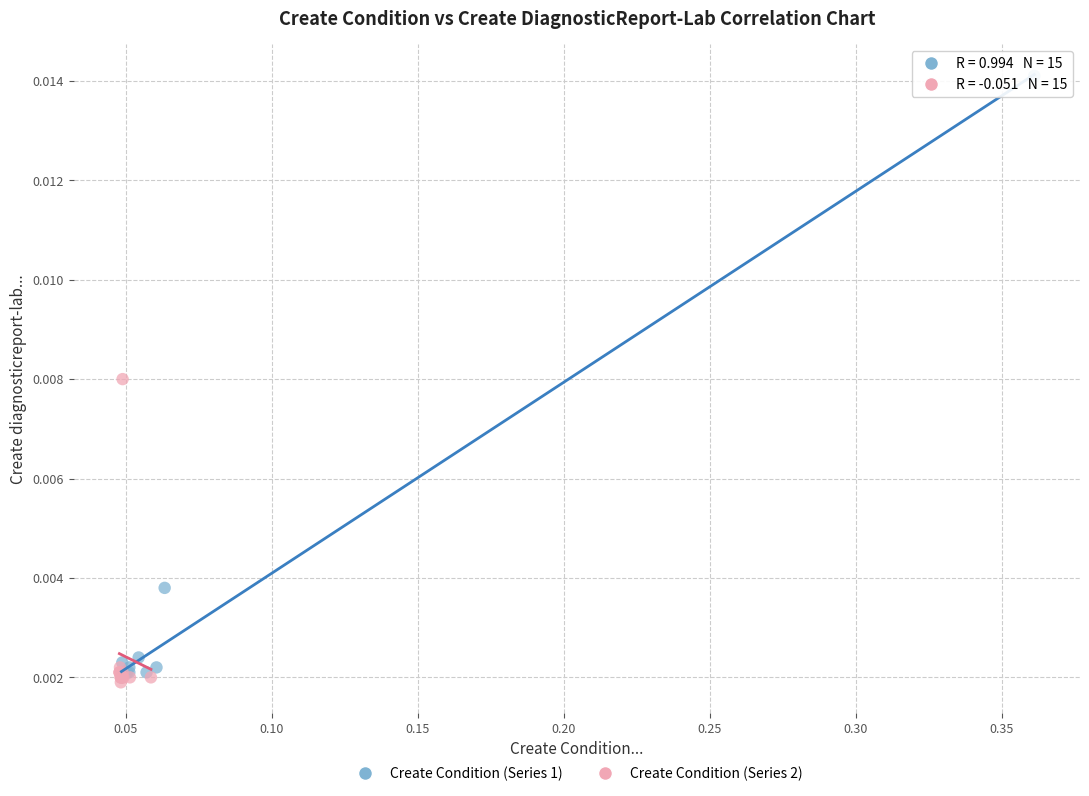

Which series has the largest Y range (max minus min)?

Create Condition (Series 1)